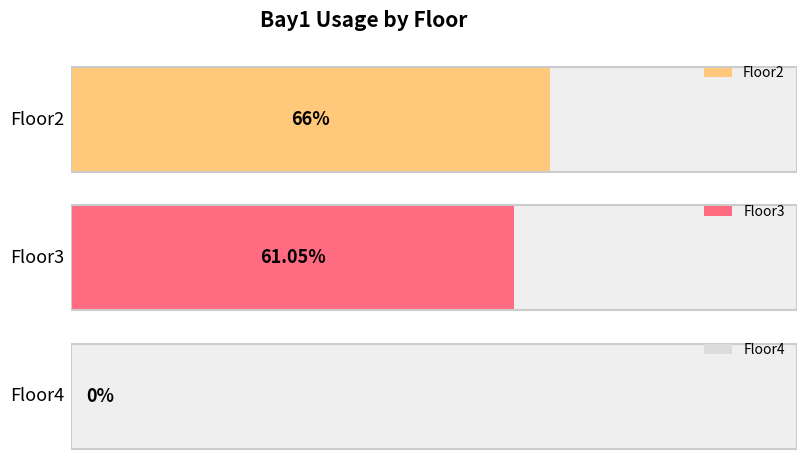

Reading right to left, extract all data points from this chart.

0.0	61.0	66.0